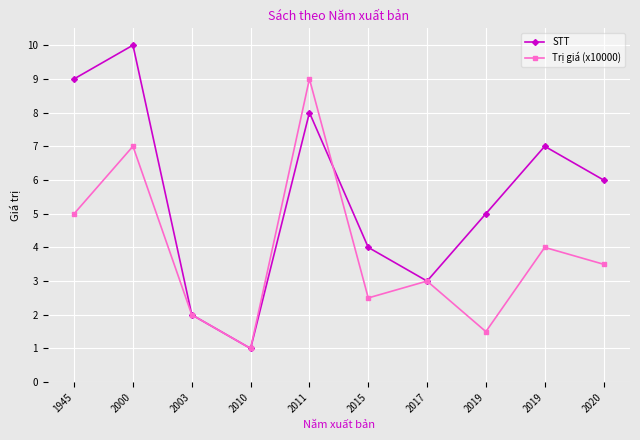

What are all the series names shown in the legend?

STT, Trị giá (x10000)